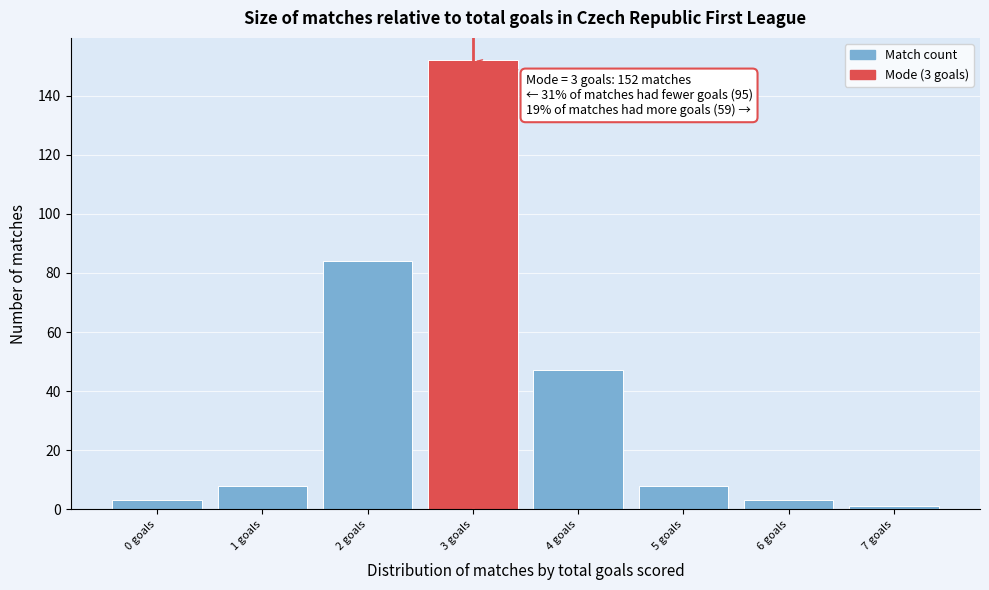

Over which range of the x-axis is the bar tallest?

2.5 to 3.5